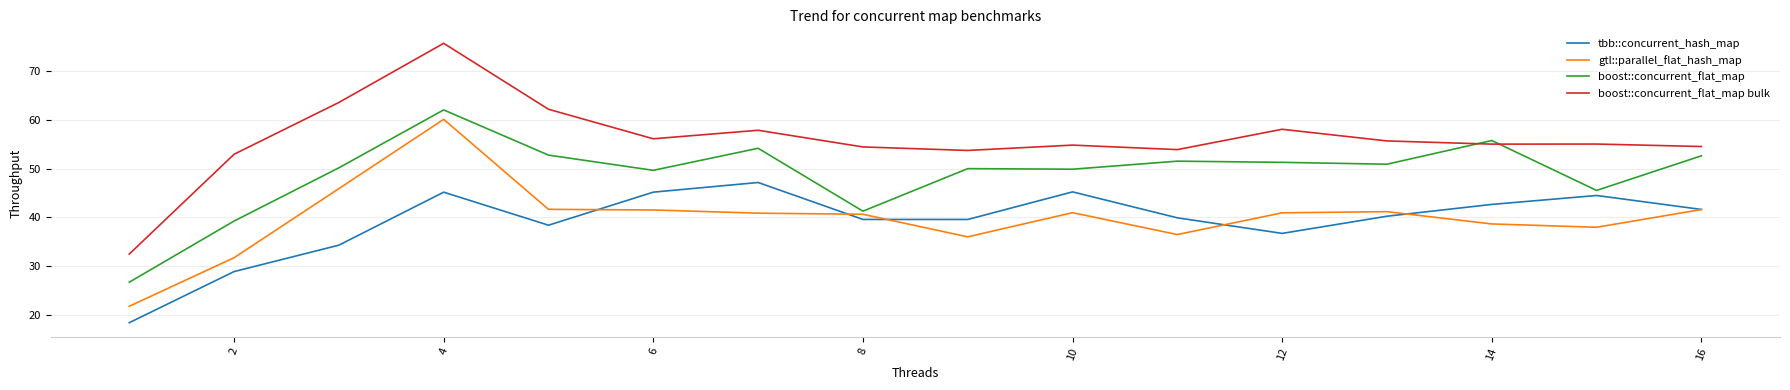

What are all the series names shown in the legend?

tbb::concurrent_hash_map, gtl::parallel_flat_hash_map, boost::concurrent_flat_map, boost::concurrent_flat_map bulk